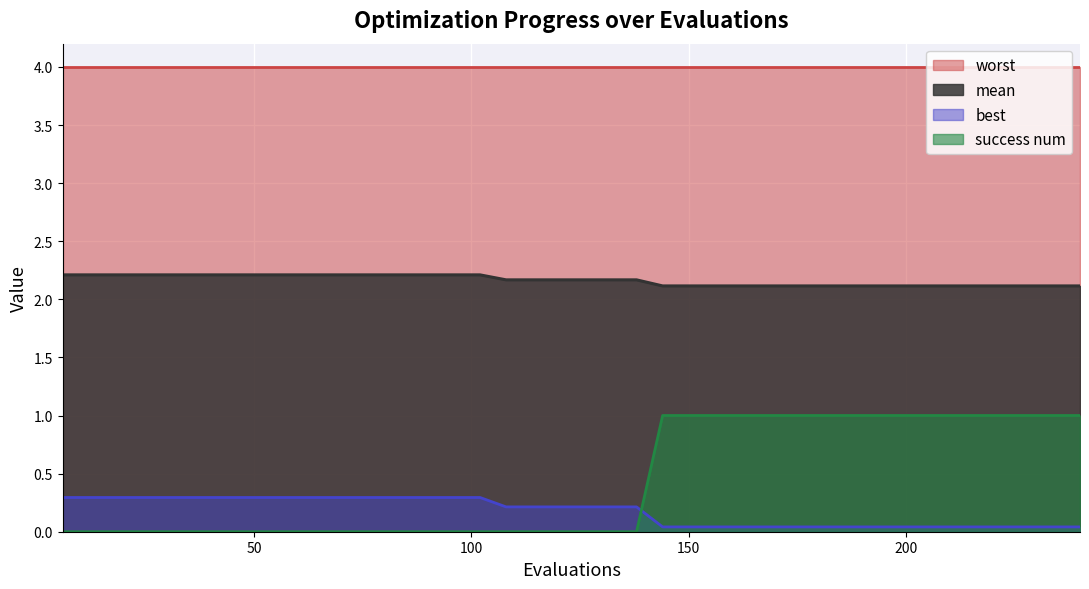

How many data points does each series have?

40